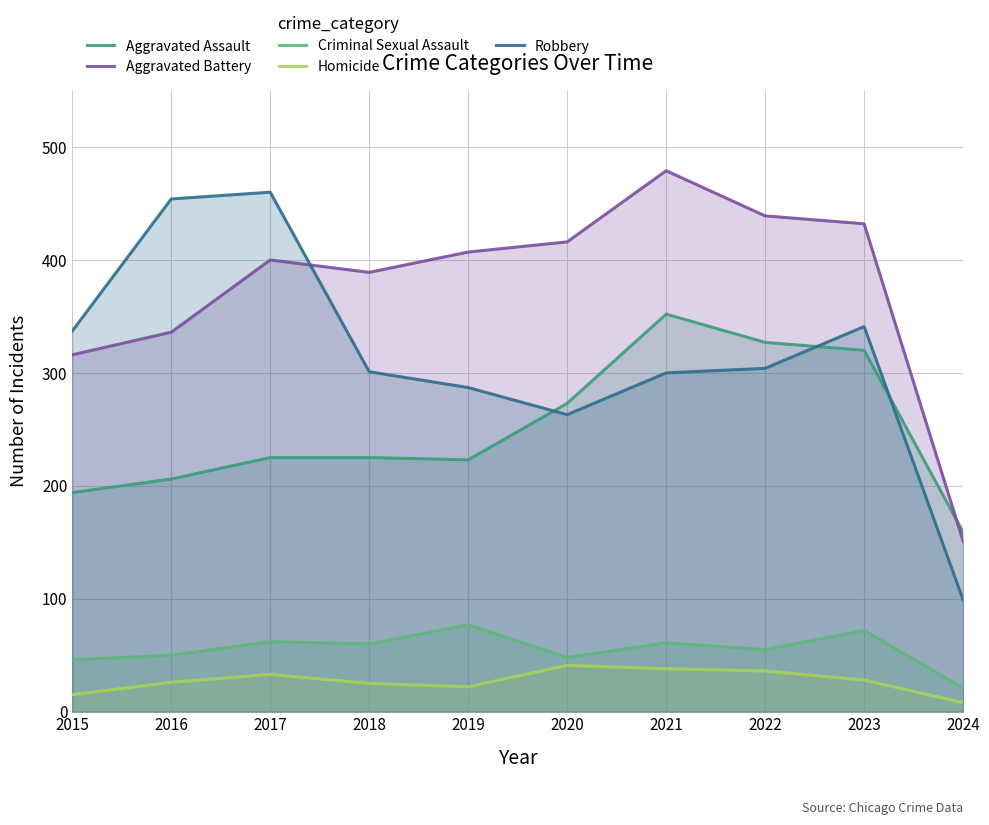

True or false: Criminal Sexual Assault and Robbery intersect in this chart.

False